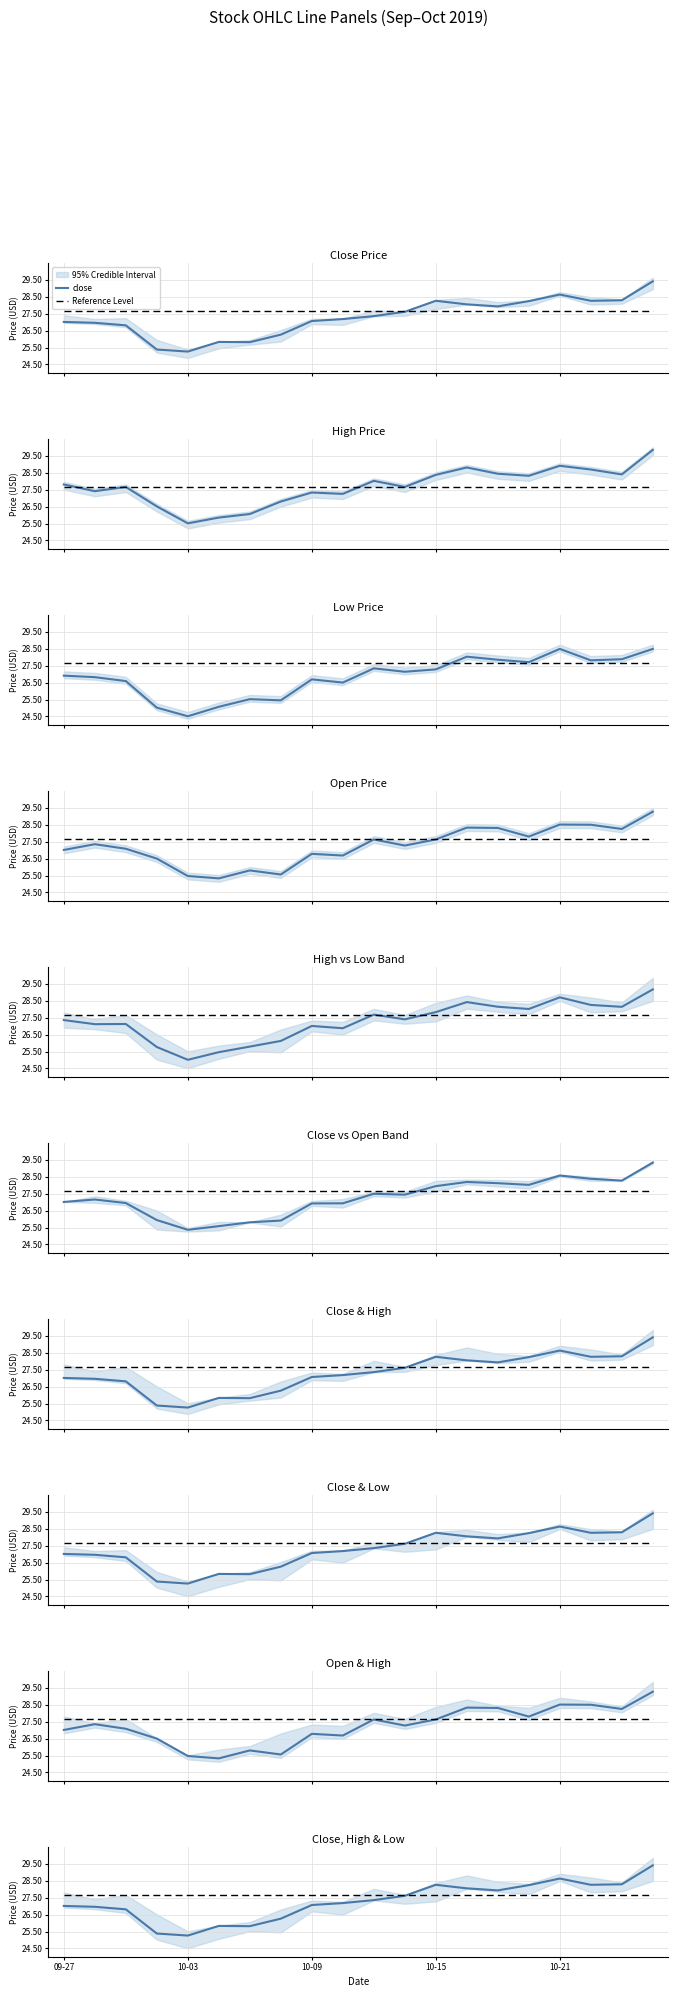

Reading right to left, what are all the values shown in this chart?

close: 29.4	28.3	28.3	28.6	28.2	27.9	28.1	28.3	27.6	27.4	27.2	27.1	26.3	25.8	25.8	25.3	25.4	26.8	27.0	27.0
high: 29.9	28.4	28.7	28.9	28.3	28.4	28.8	28.4	27.7	28.0	27.2	27.3	26.8	26.1	25.9	25.5	26.5	27.7	27.4	27.8
low: 28.5	27.9	27.8	28.5	27.7	27.9	28.0	27.3	27.1	27.3	26.5	26.7	25.4	25.5	25.1	24.5	25.0	26.6	26.8	26.9
open: 29.3	28.2	28.5	28.5	27.8	28.3	28.3	27.6	27.3	27.6	26.7	26.8	25.6	25.8	25.3	25.5	26.5	27.1	27.4	27.0